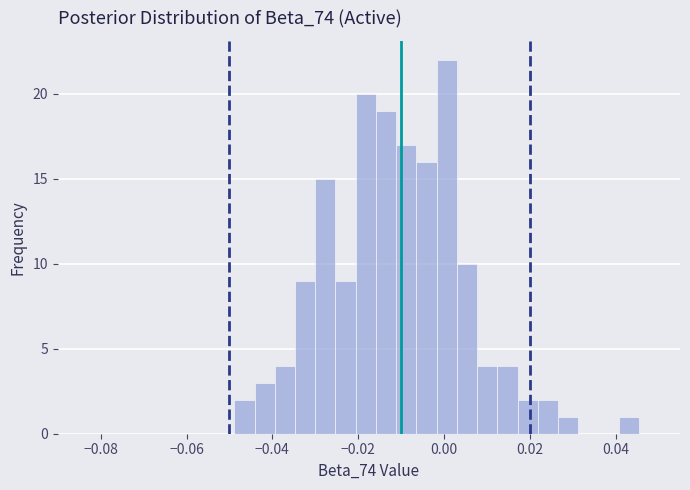

Read against the x-axis, roughly where is the centre of the tallest bar?

0.000